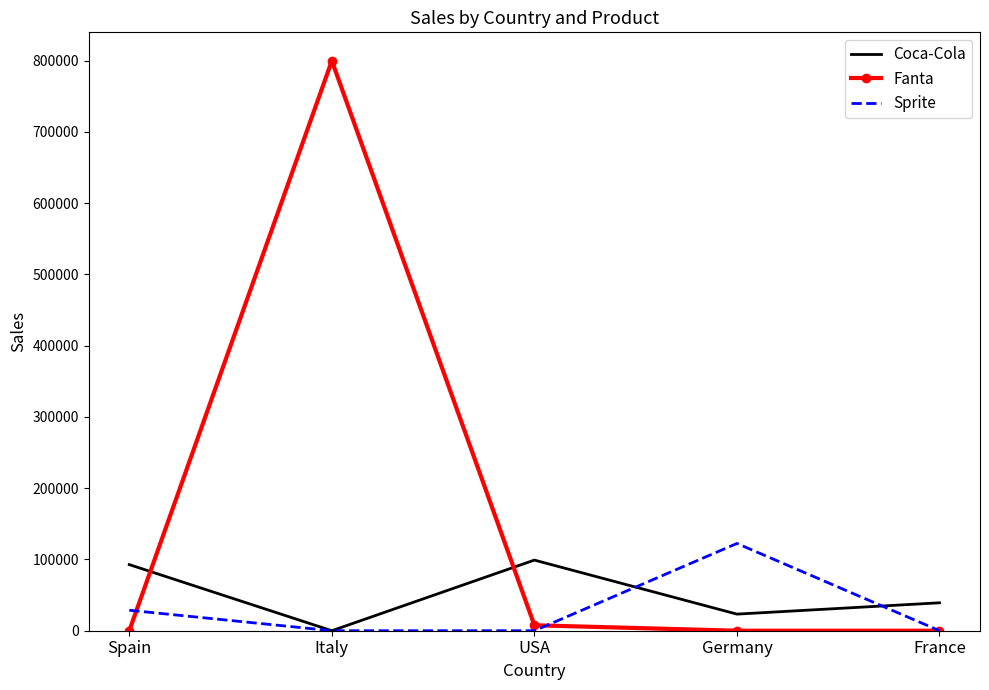

How many interior local peaks does the Coca-Cola series have?

1